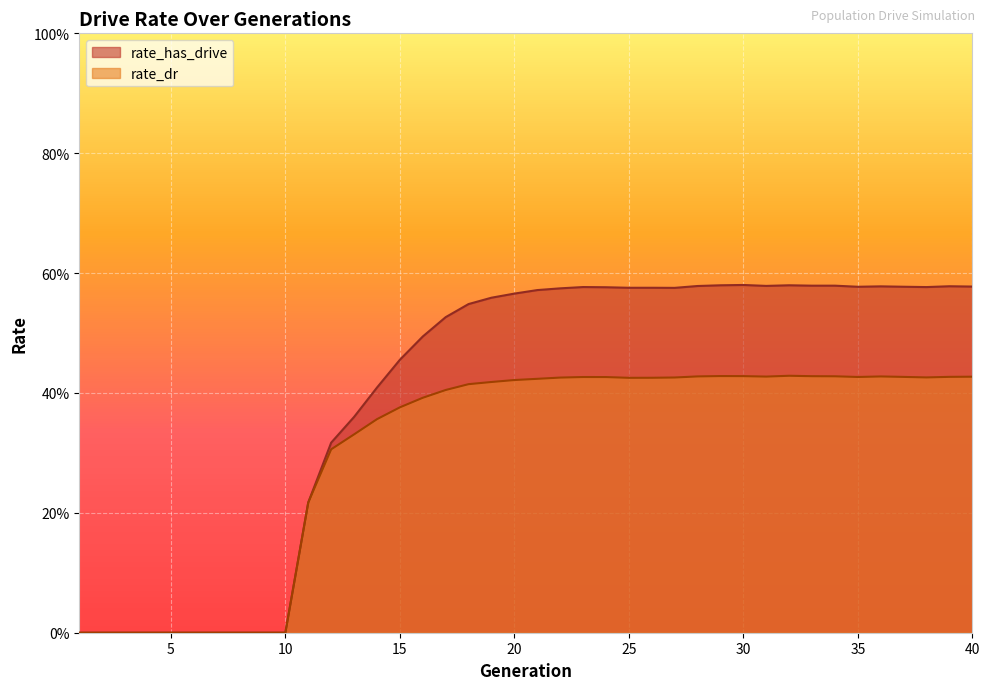

True or false: rate_dr and rate_has_drive cross at least once.

False